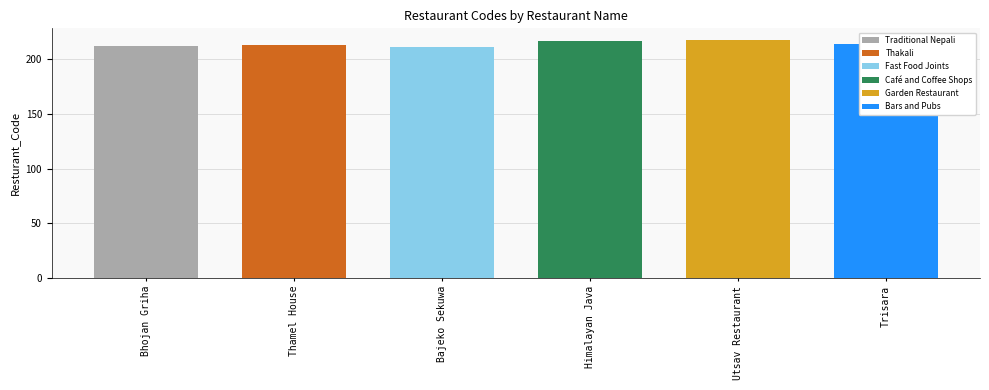

At which category does the chart reach its minimum across all series?

Bajeko Sekuwa